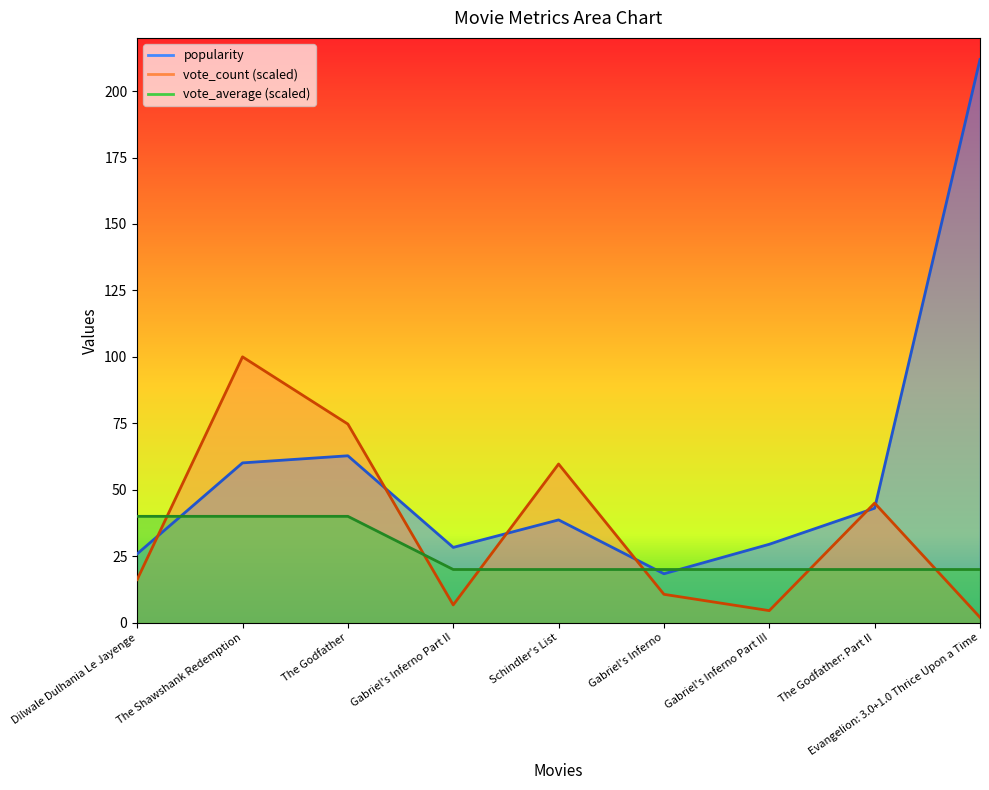

True or false: popularity and vote_average intersect in this chart.

True